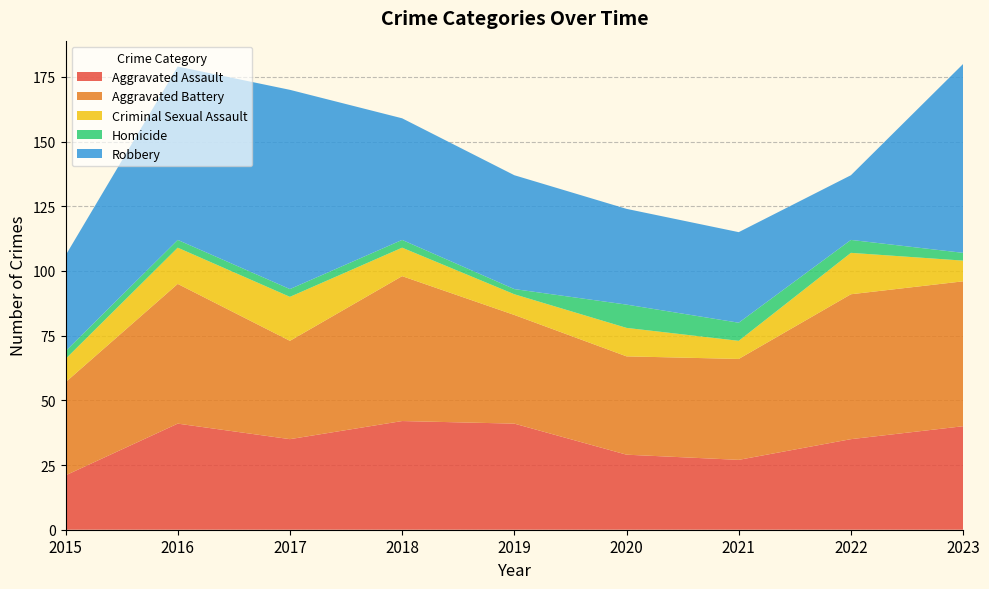

What is the average value of the Criminal Sexual Assault series?

11